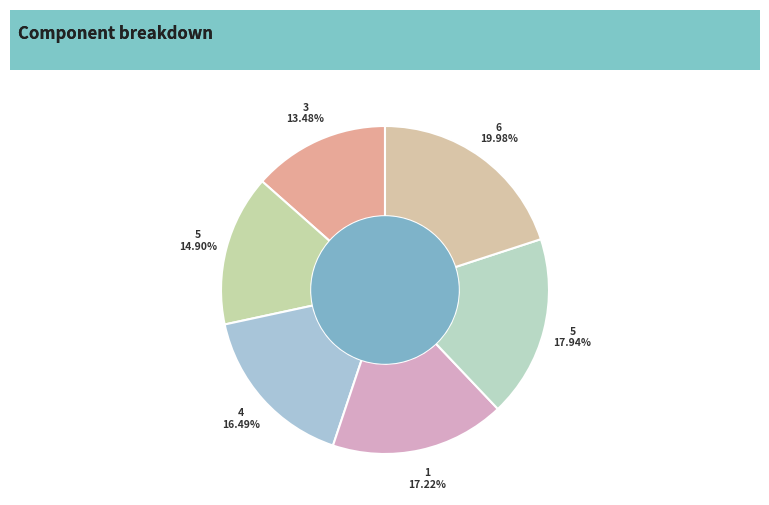

Is there a majority slice in this chart?

No